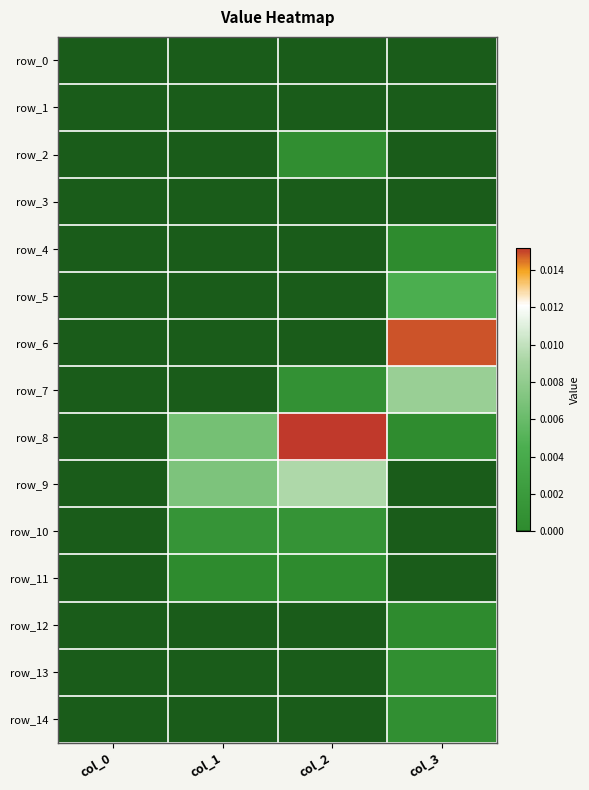

Count the number of data series in this chart.

15